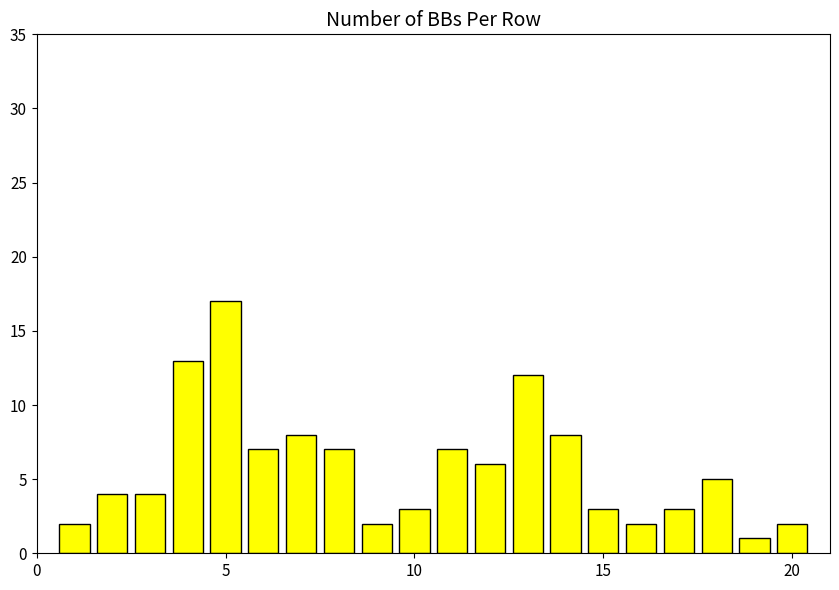

What is the sum of all values?

116